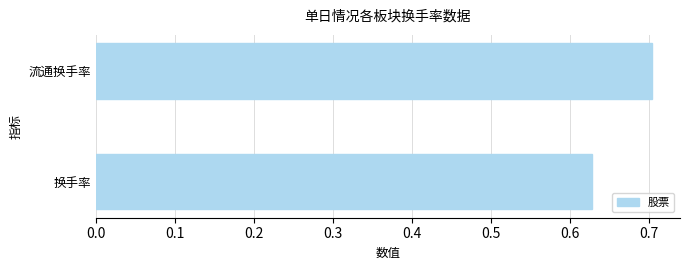

What is the sum of all values?

1.3